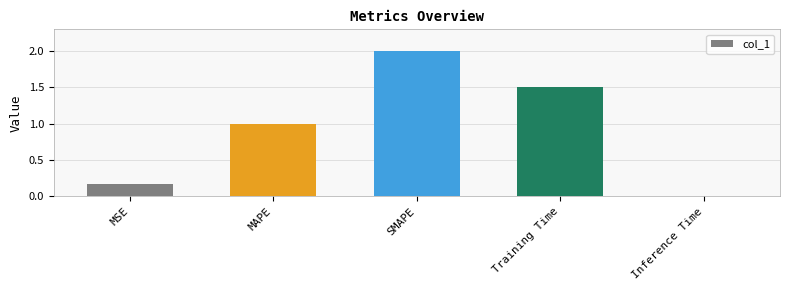

What is the difference between the second highest and minimum values?

1.5